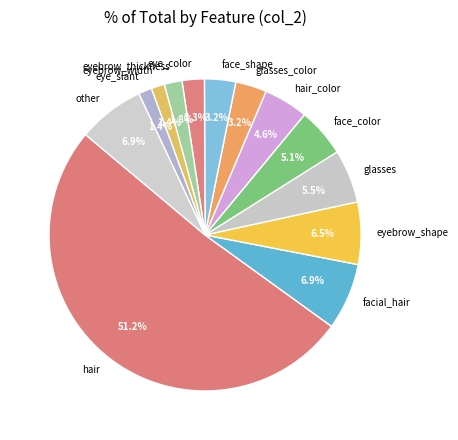

Does eyebrow_shape represent more than half of the total?

No